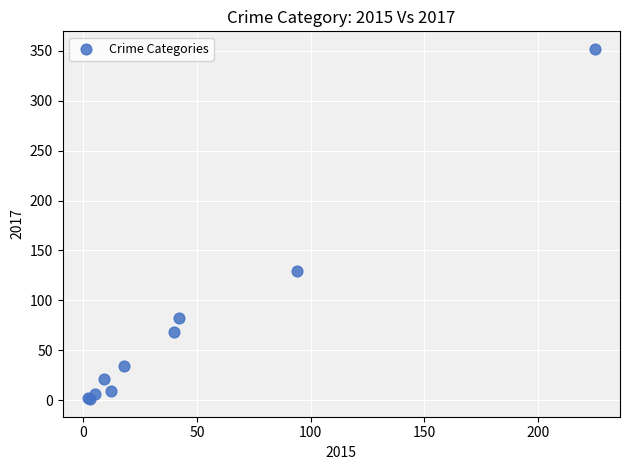

What Y value in the scatter plot is closest to 176?

129